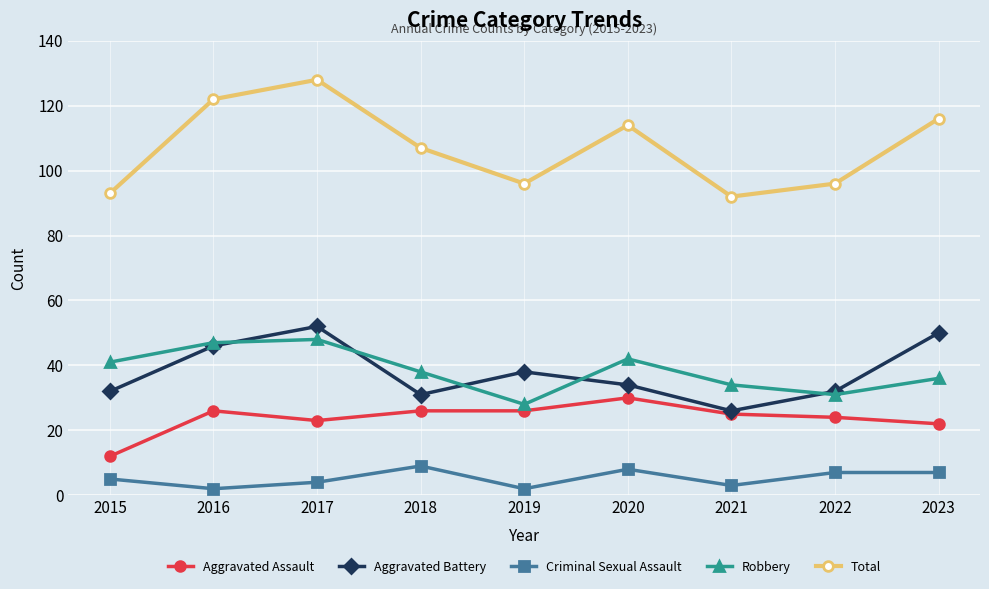

Which series has the largest range (max minus min)?

Total